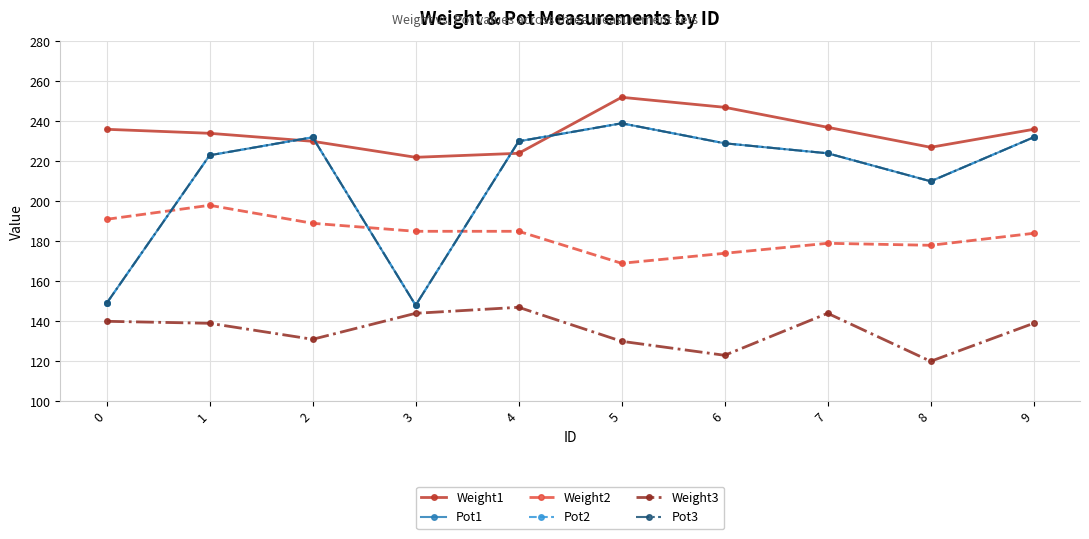

Is this an area chart (filled region under the line)?

No